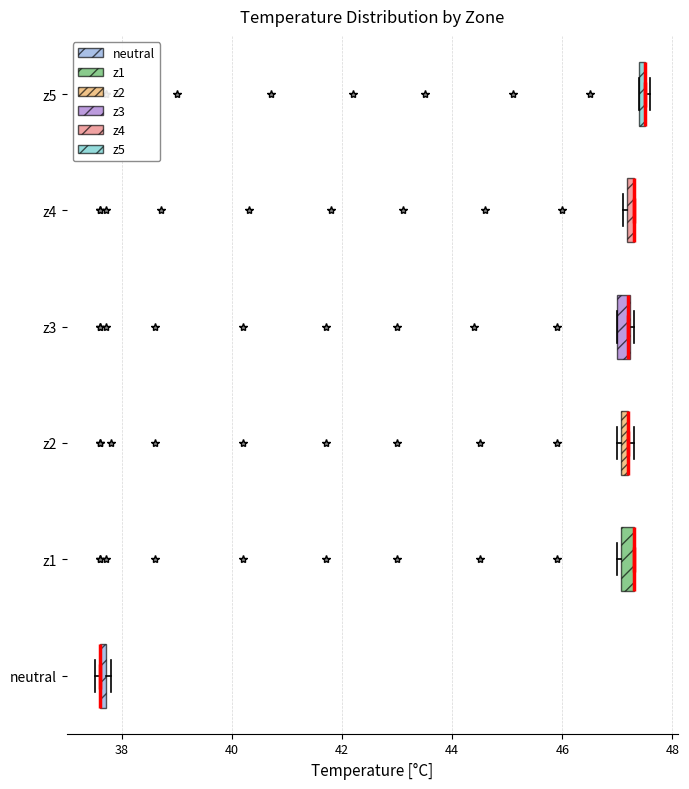

Where is the right edge of the box for z4 on the x-axis? The values are not printed on the chart, so give them approximately, as read against the axis.

47.4